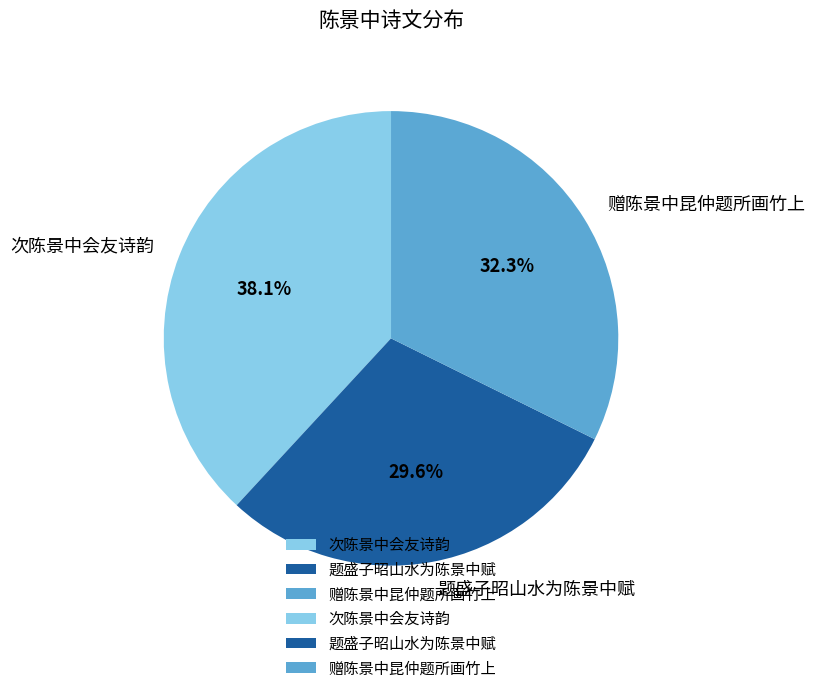

How many slices are in this pie chart?

3